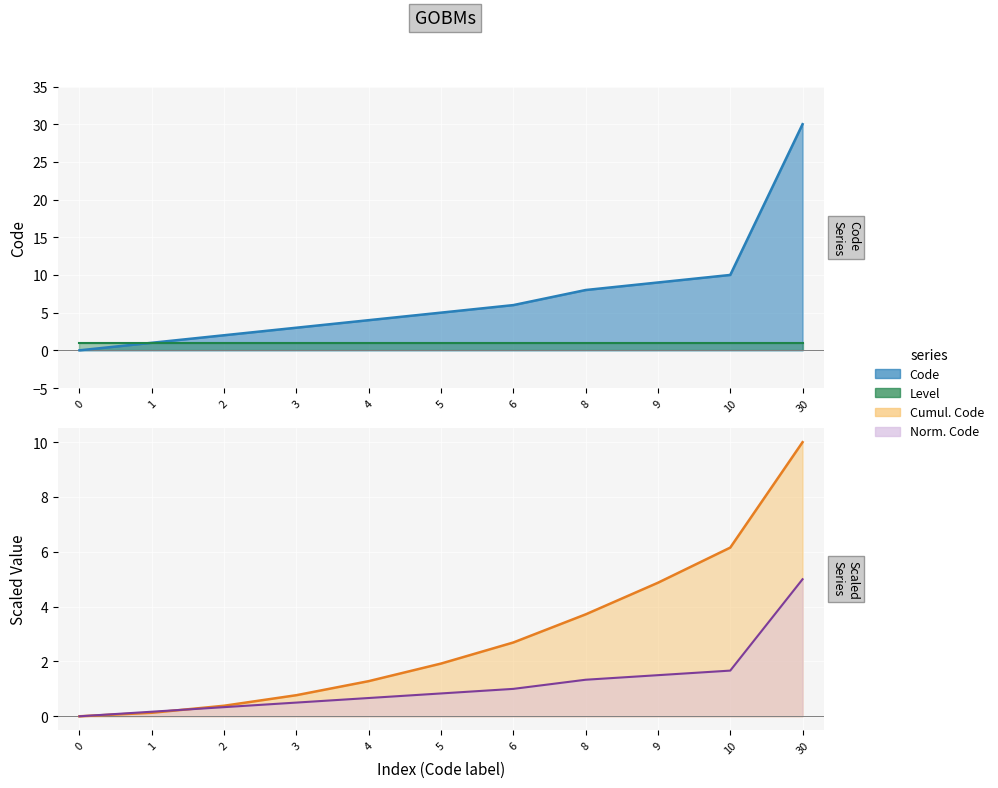

Does the chart display data point markers on the line(s)?

No